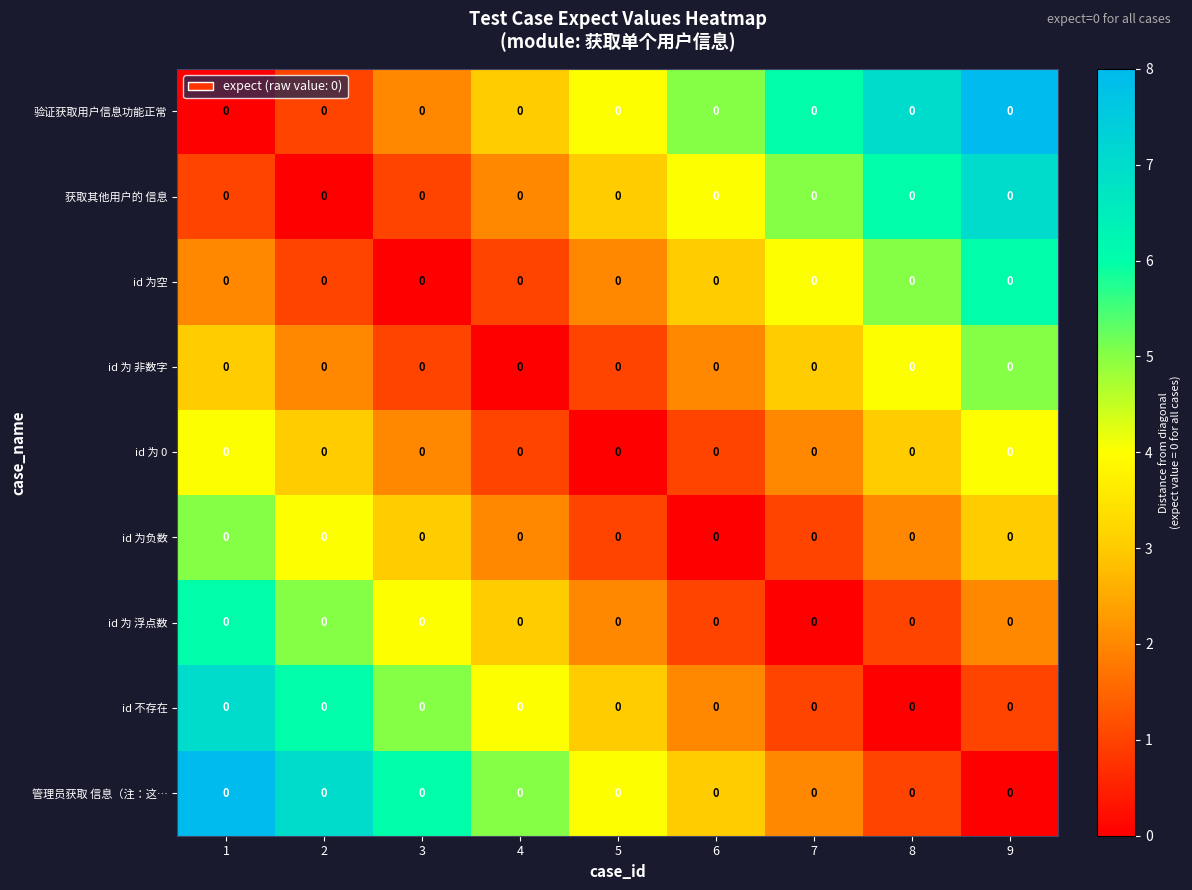

Is it true that id 不存在 equals 4 at 4?

True